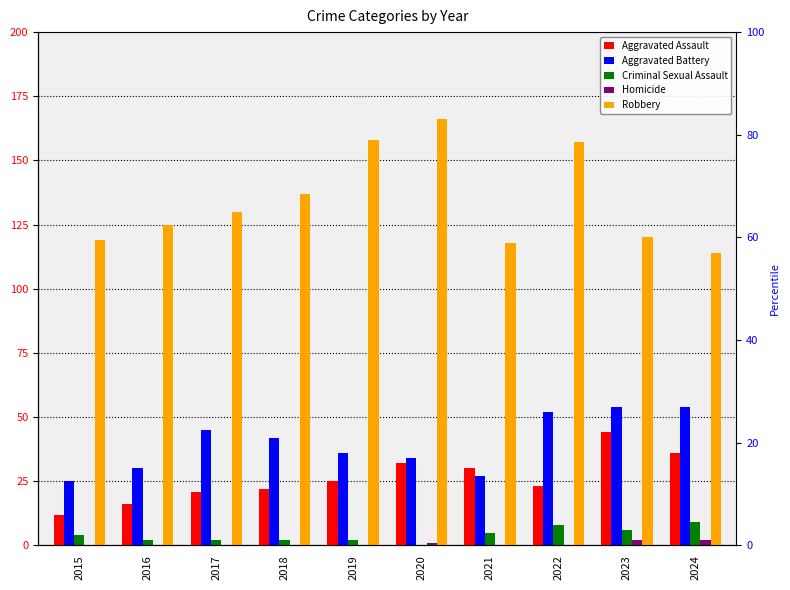

How many bars are there in total?

50